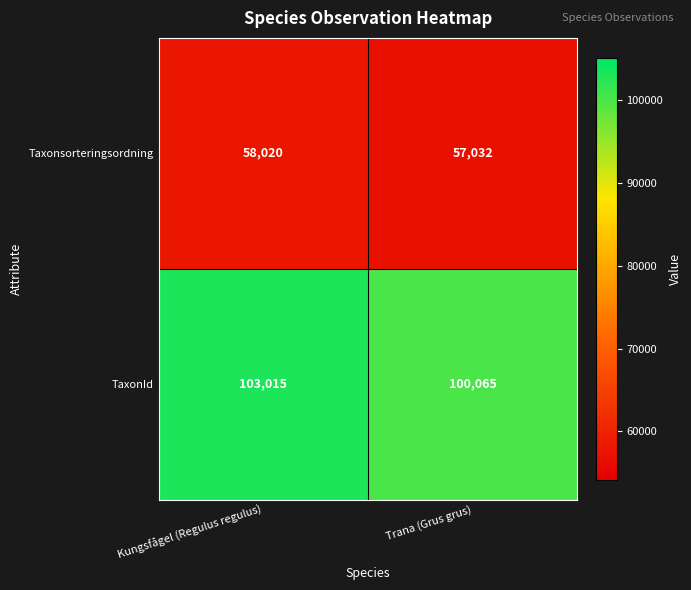

True or false: TaxonId has a value of 149006 at Trana (Grus grus).

False